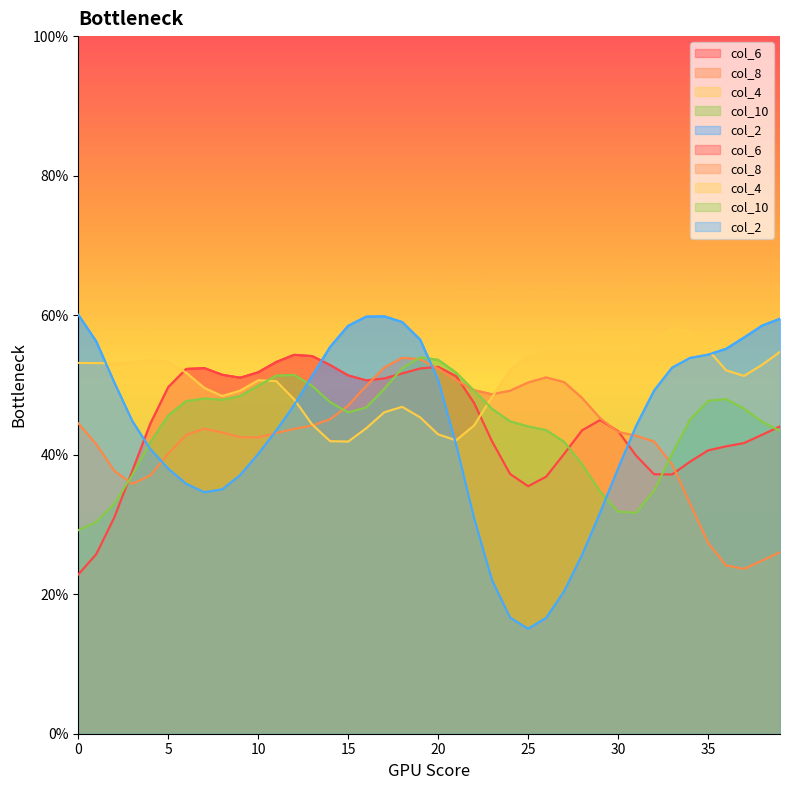

At 33, list the series in order from largest to smallest.

col_4, col_2, col_8, col_10, col_6